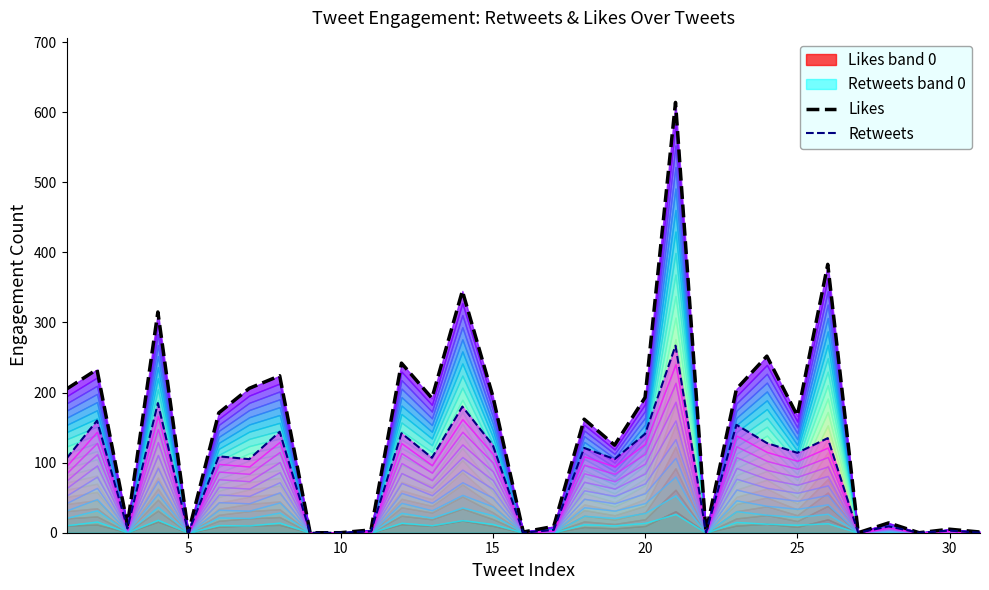

Does the chart display data point markers on the line(s)?

No